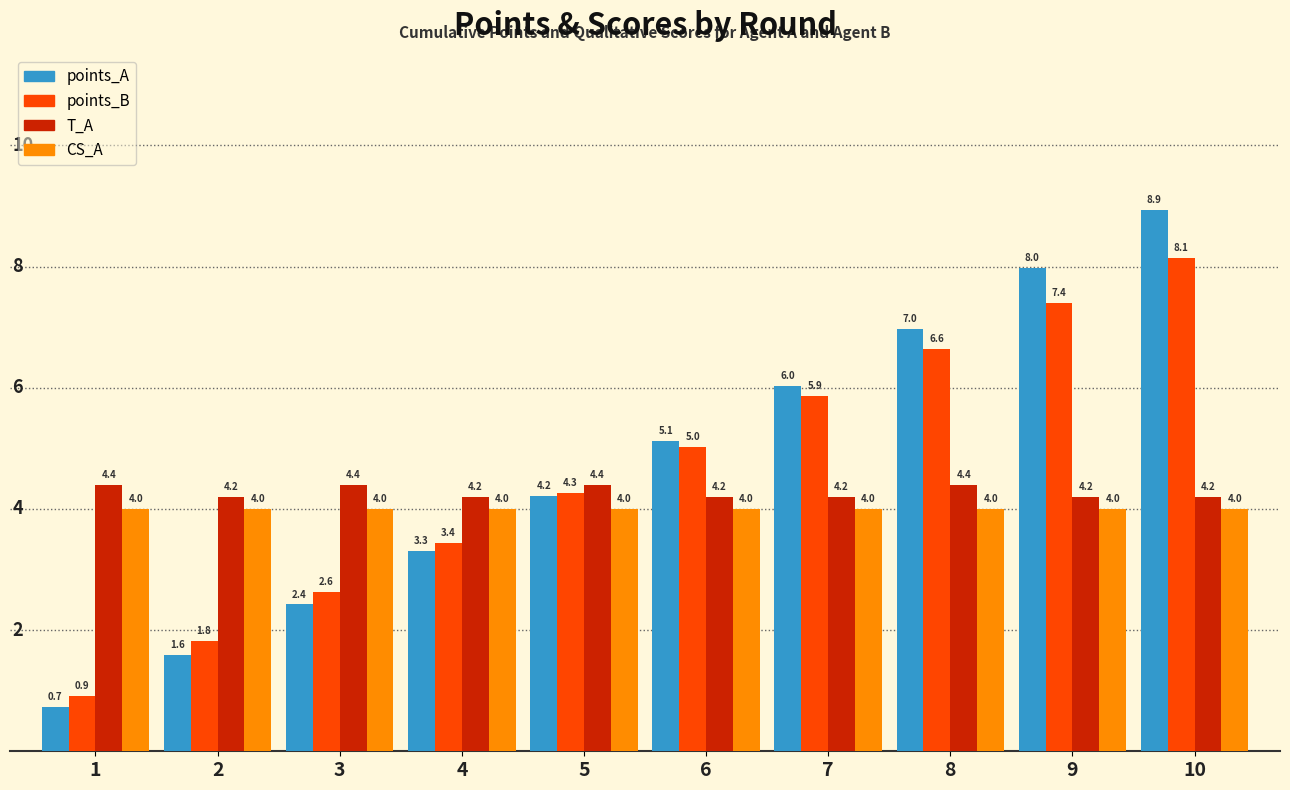

What is the spread (max minus min) of values at 7?

2.0